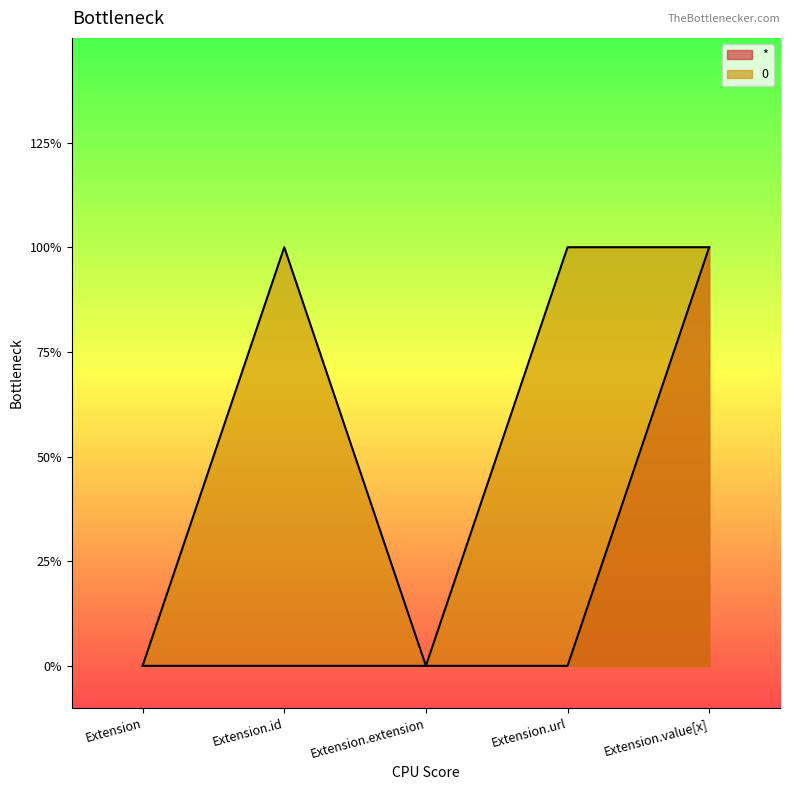

True or false: 0 and * intersect in this chart.

False